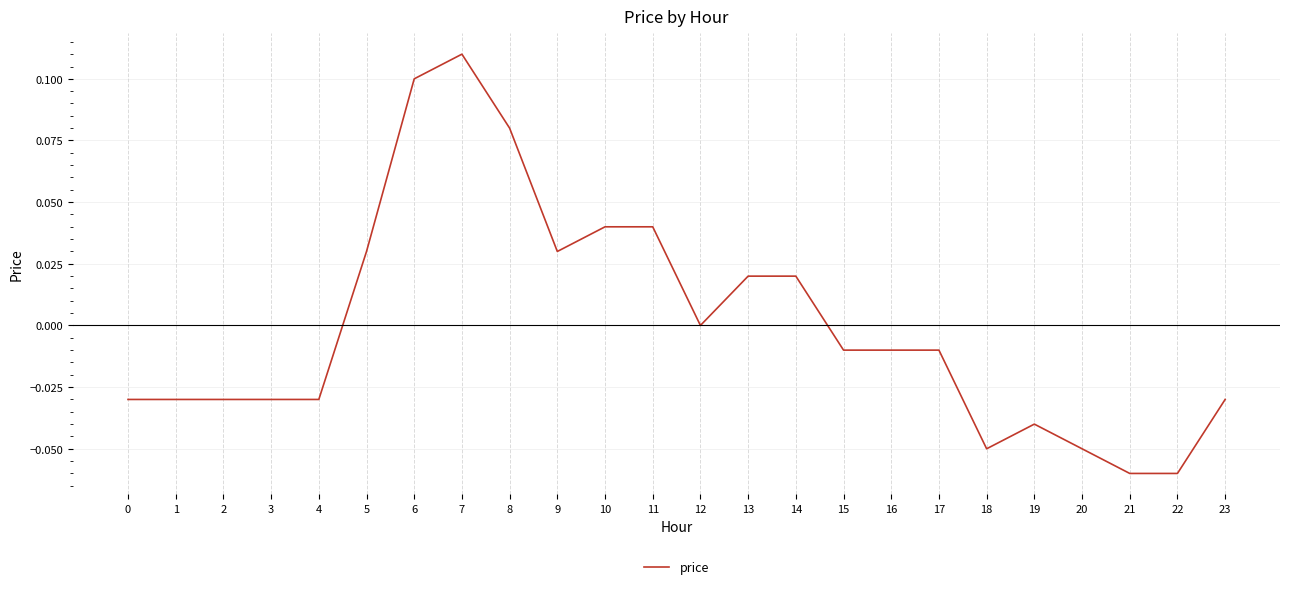

The value at 5 is 0.1. True or false?

False